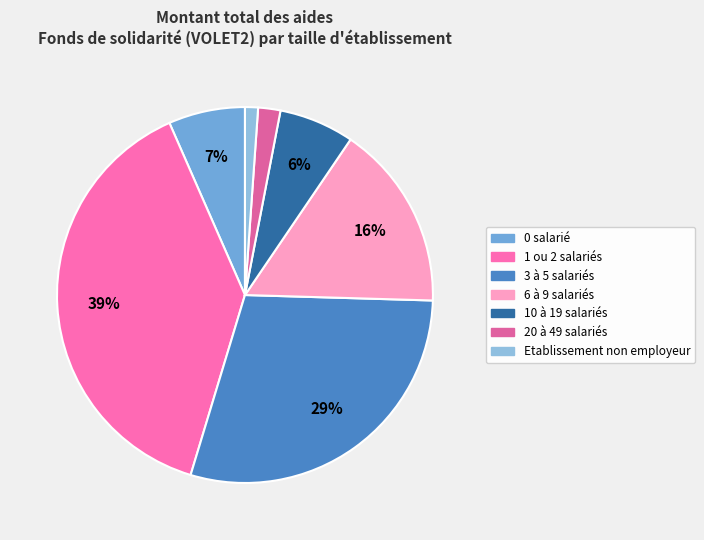

How many segments does this pie chart have?

7